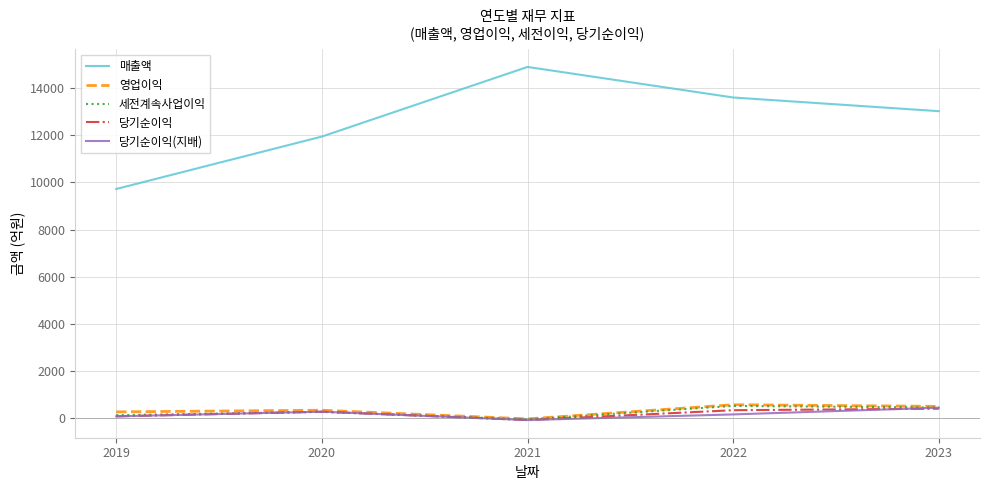

How many series are shown in this chart?

5